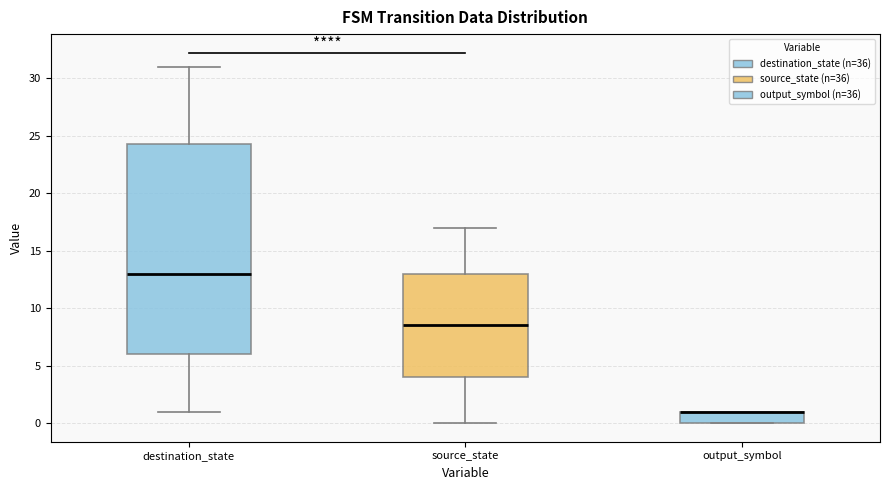

Where is the lower edge of the box for output_symbol on the y-axis? The values are not printed on the chart, so give them approximately, as read against the axis.

0.0